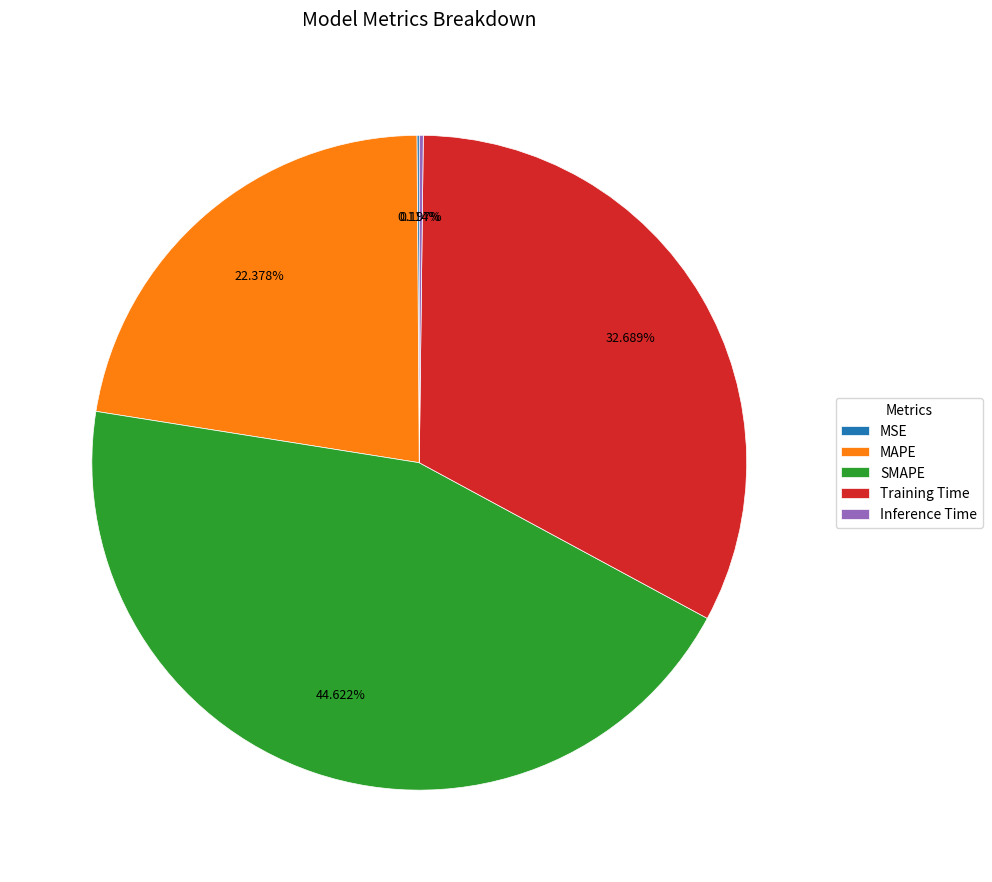

To the nearest percent, what is the difference between the largest and smallest slice percentages?

45%